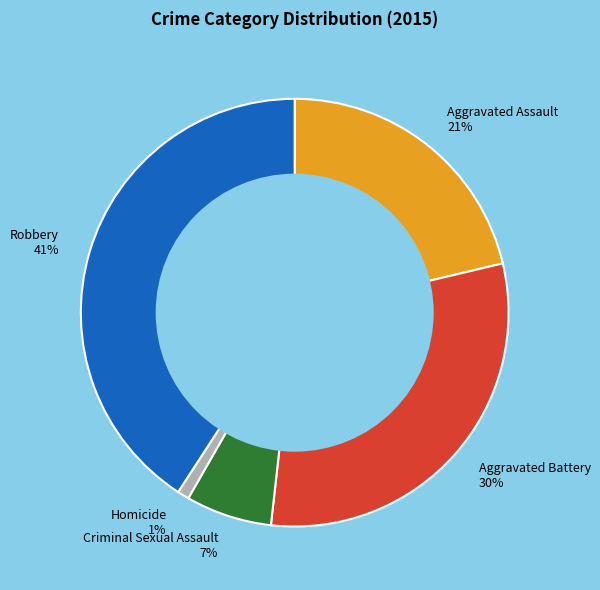

Do Aggravated Battery and Aggravated Assault together represent more than half of the pie?

Yes